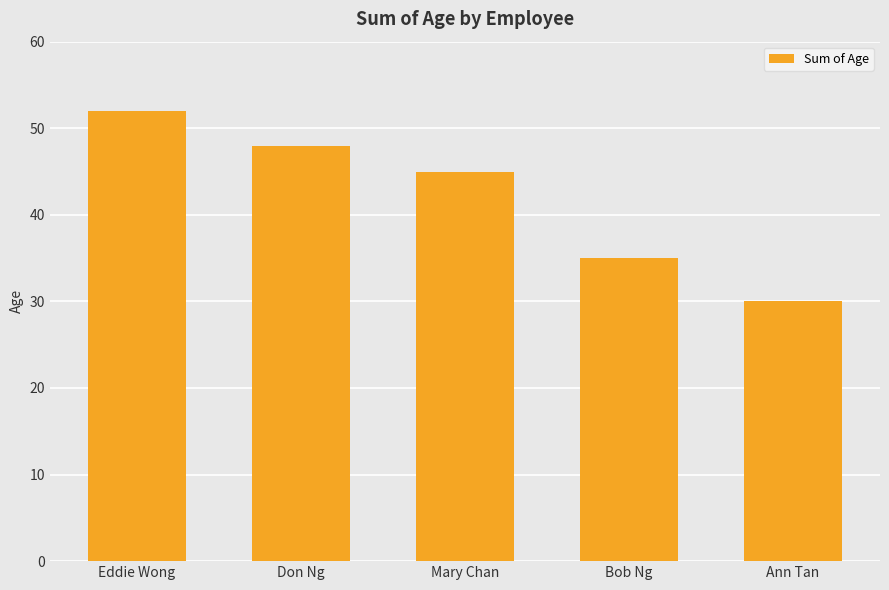

What is the sum of all values?

210